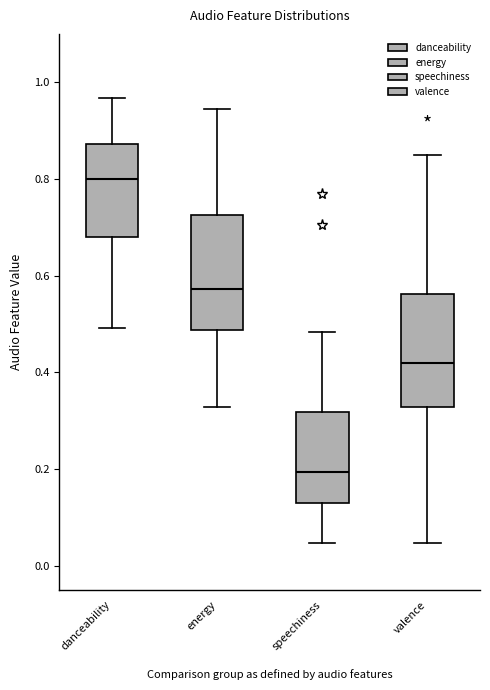

Reading left to right, transcribe this box plot: for each box, give where its median line is, the range the box spans, and where its two whiskers end, as read against the y-axis. The values are not printed on the chart, so give them approximately, as read against the axis.

danceability: median 0.80, box 0.68 to 0.88, whiskers 0.50 to 0.96
energy: median 0.58, box 0.48 to 0.72, whiskers 0.32 to 0.94
speechiness: median 0.20, box 0.12 to 0.32, whiskers 0.04 to 0.48
valence: median 0.42, box 0.32 to 0.56, whiskers 0.04 to 0.84